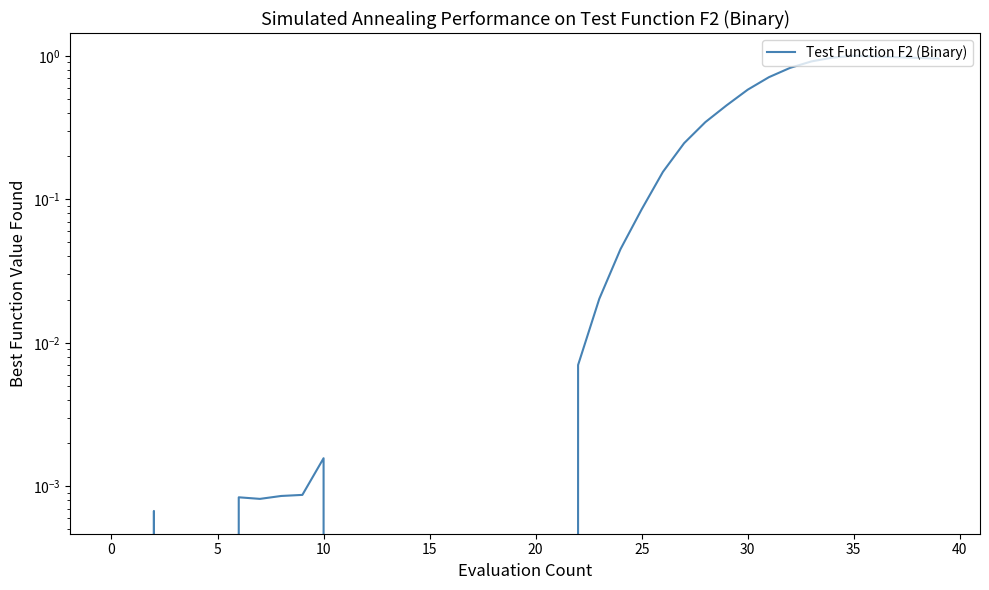

What is the difference between the maximum and minimum values?

1.0